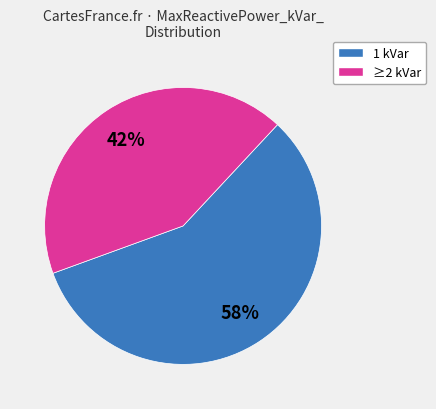

Is there a majority slice in this chart?

Yes